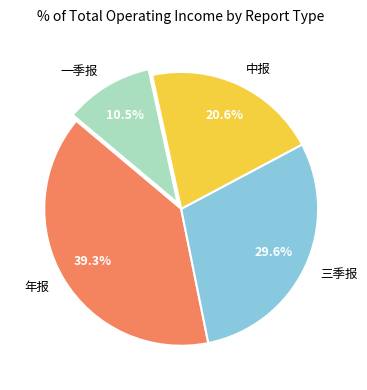

Which category has the biggest portion of the pie?

年报